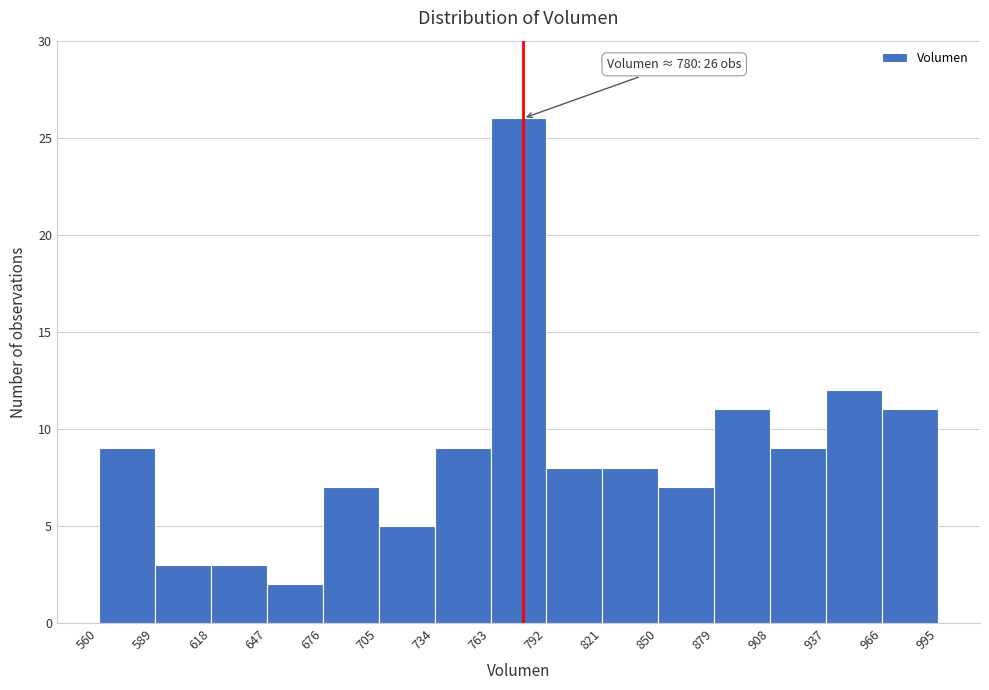

Over which range of the x-axis is the bar tallest?

763 to 792